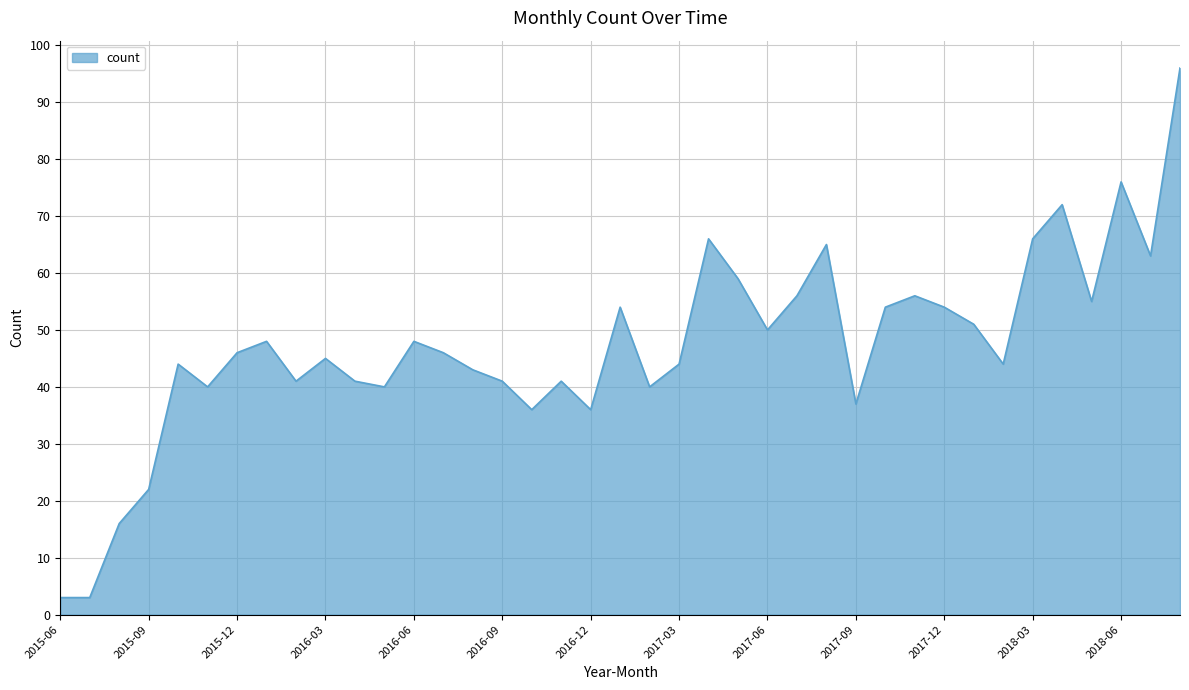

What is the smallest value displayed?

3